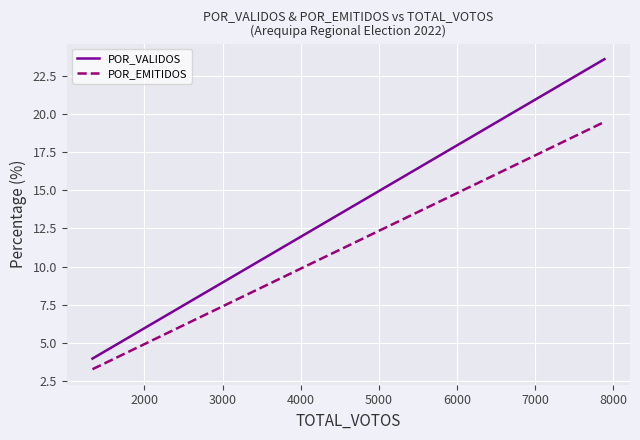

True or false: POR_VALIDOS and POR_EMITIDOS intersect in this chart.

False